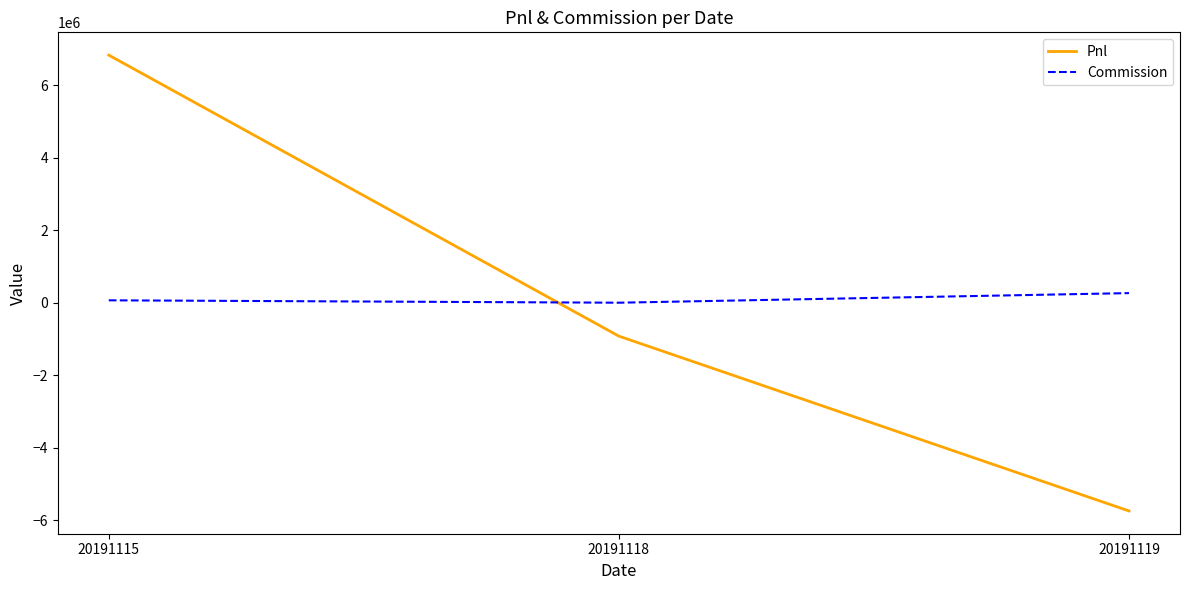

Reading right to left, extract all data points from this chart.

Pnl: 20191119=-5742003.5	20191118=-922038.2	20191115=6827750.4
Commission: 20191119=264698.5	20191118=283.2	20191115=66149.6